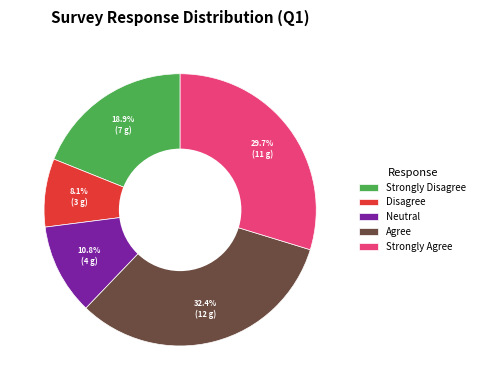

Between Strongly Agree and Disagree, which is larger?

Strongly Agree